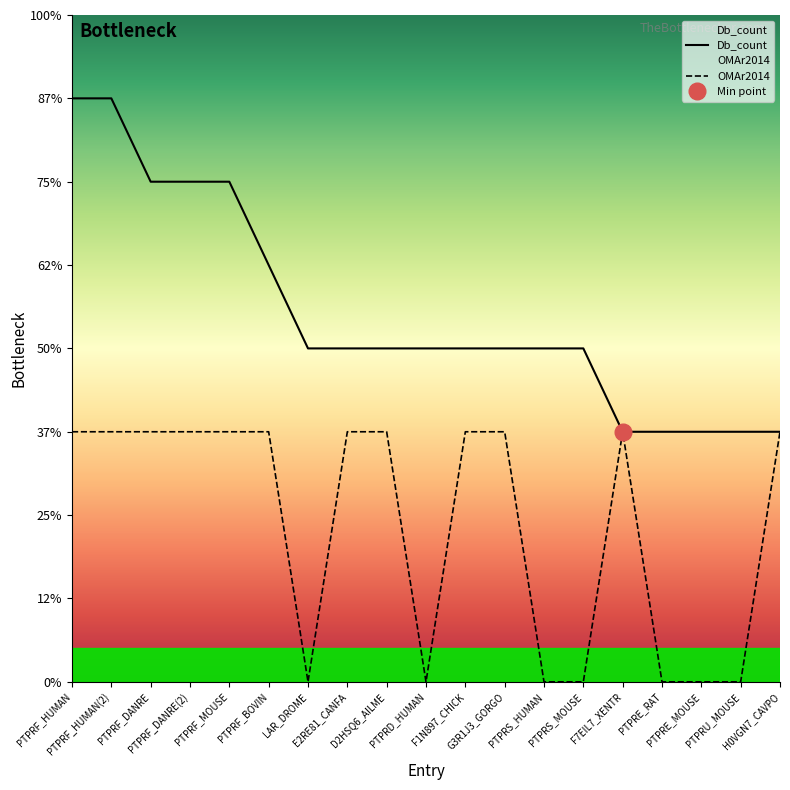

Which series has the largest range (max minus min)?

Db_count